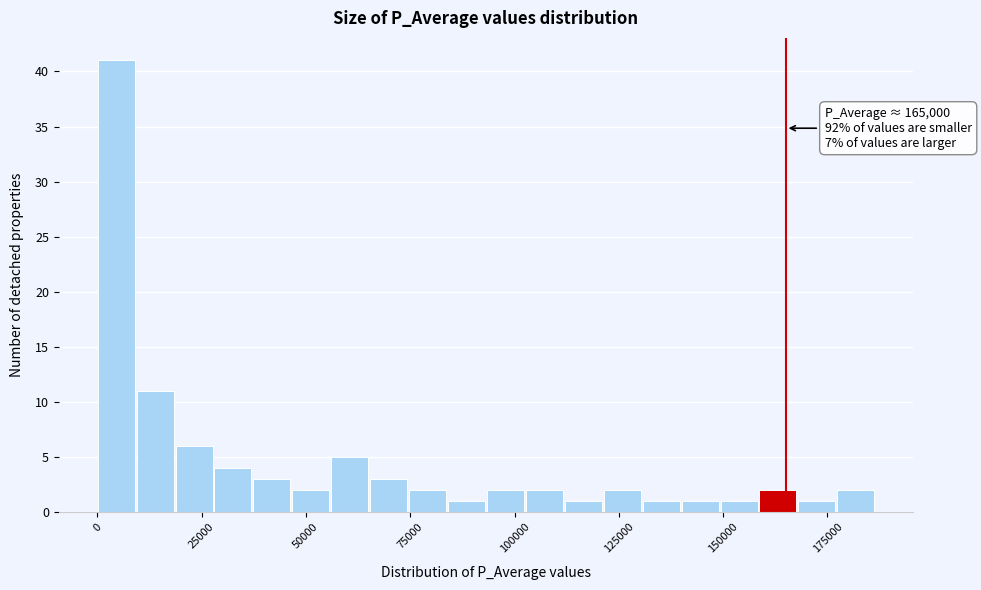

Around what value on the x-axis is the tallest bar? Give the approximate position of its centre, as read against the axis.

5000